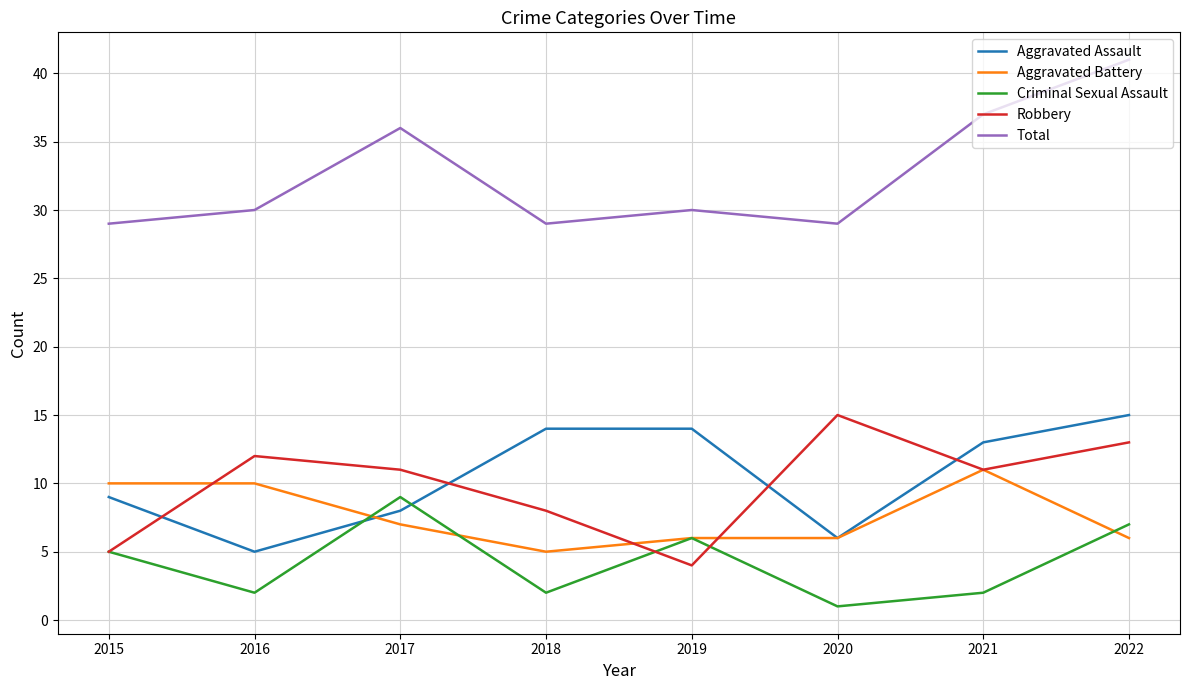

What value does the Aggravated Assault series have at 2017, to the nearest 5?

10